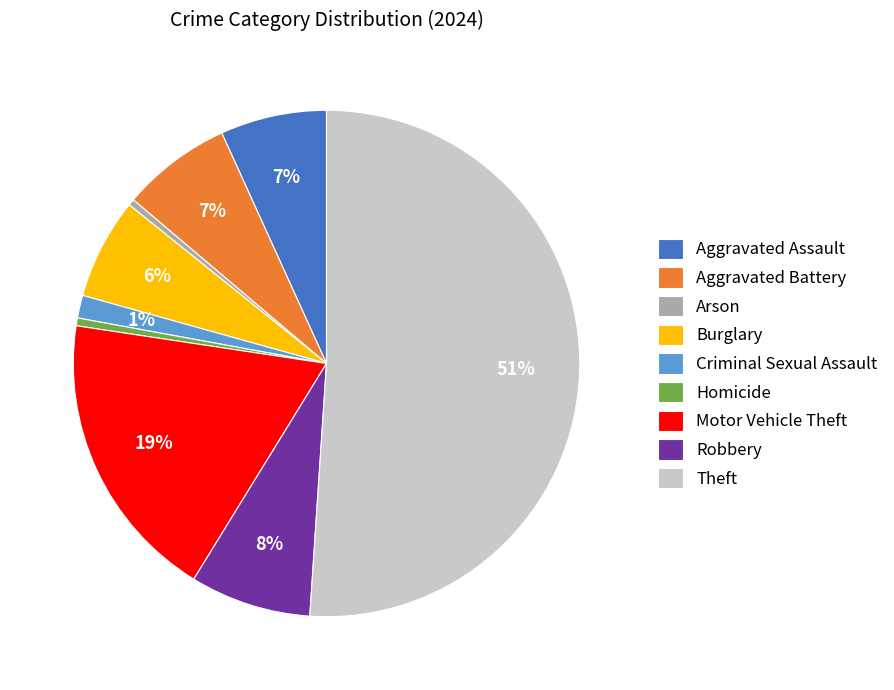

To the nearest percent, what is the difference between the Robbery and Theft slice percentages?

43%